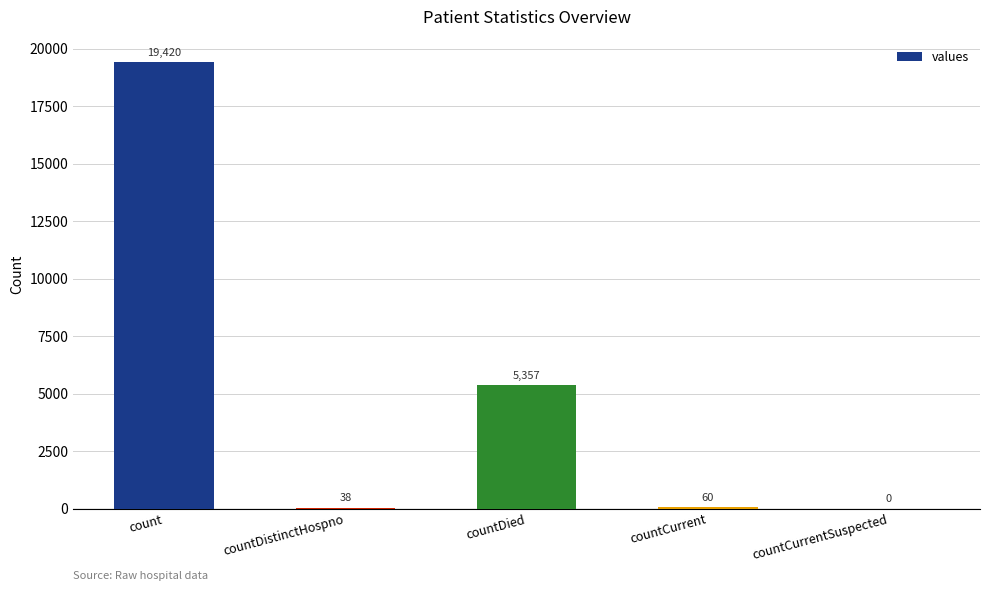

True or false: the data shows 0 at countCurrentSuspected.

True